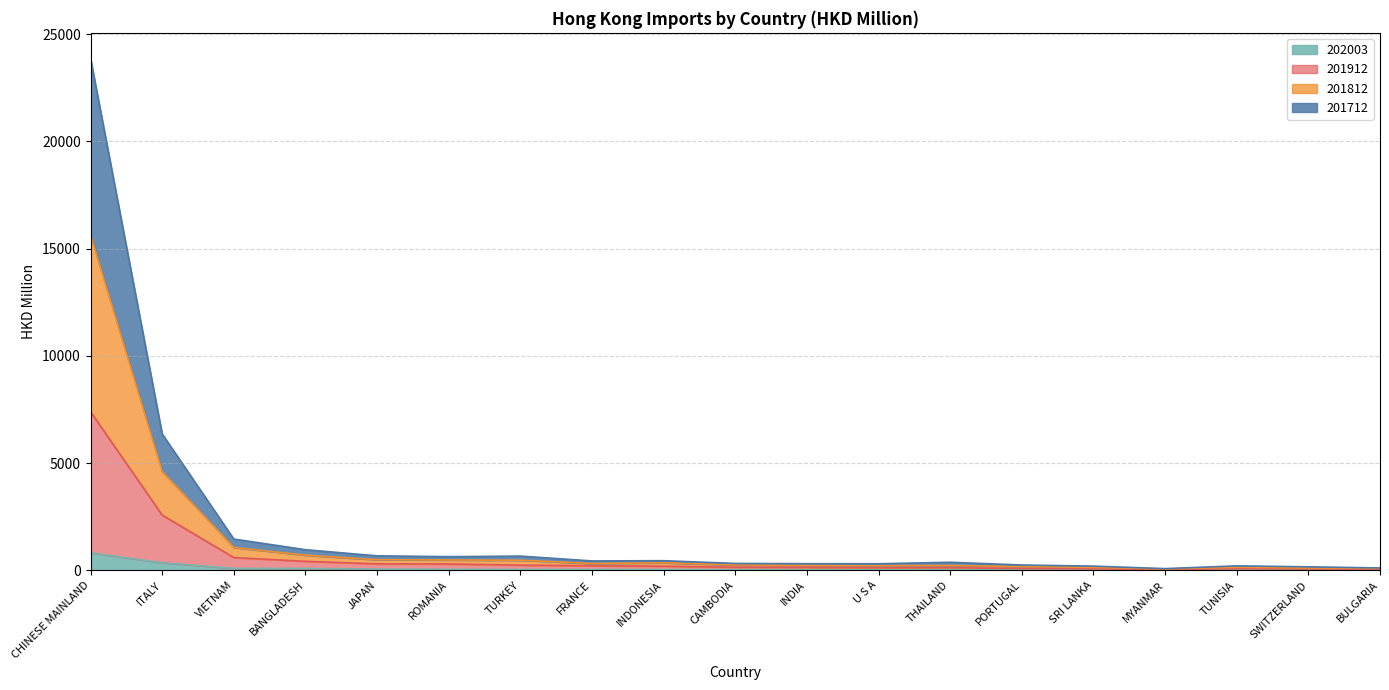

At how many categories does at least one series exceed 6592?

1